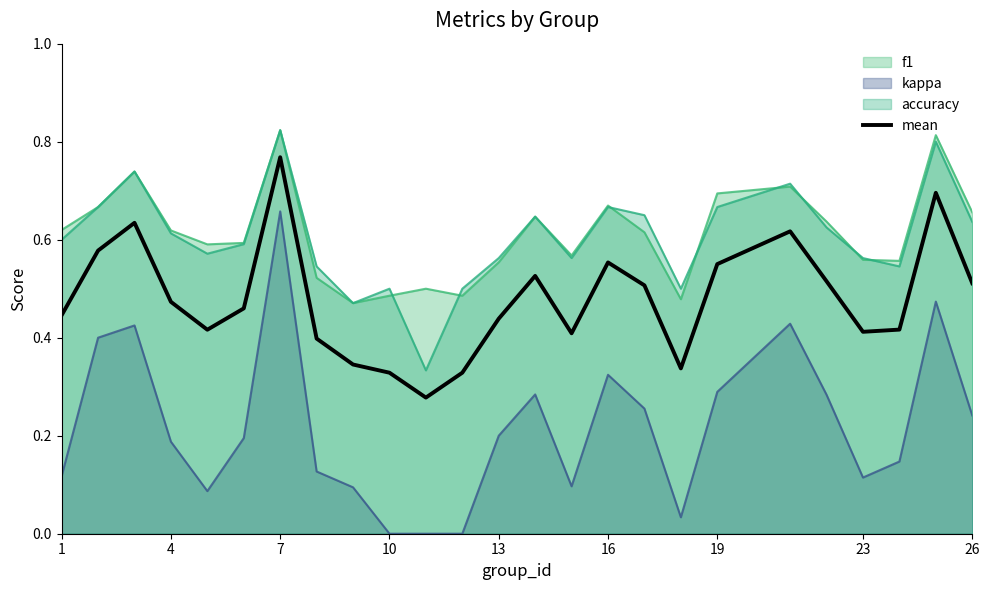

Which label corresponds to the largest value in the chart?

7